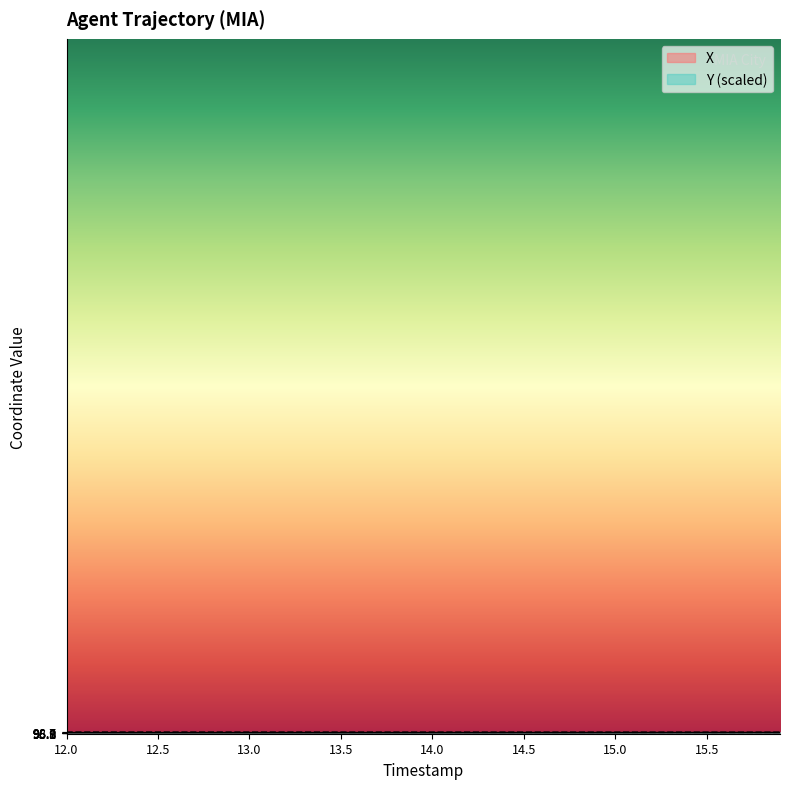

At how many categories does at least one series exceed 97?

40